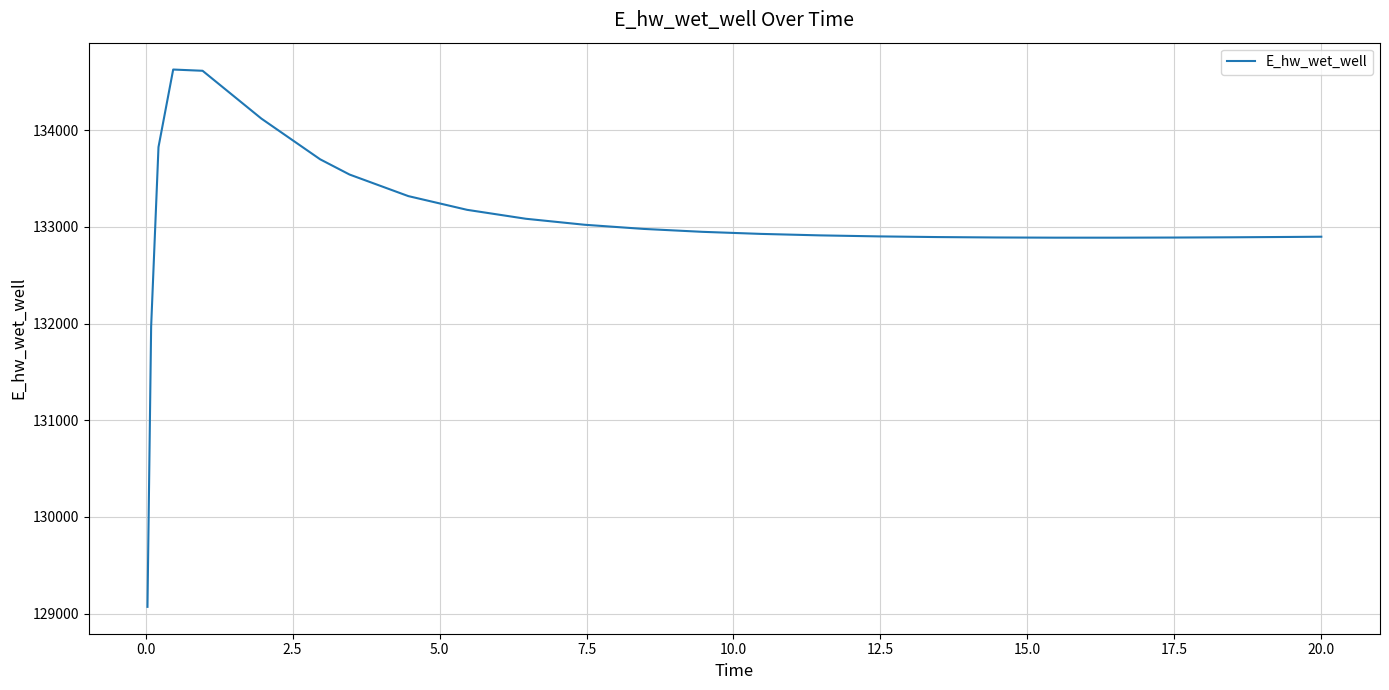

What is the greatest value displayed?

134627.3